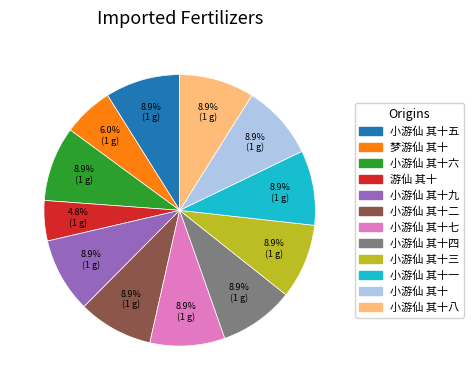

Does any single category account for the majority?

No